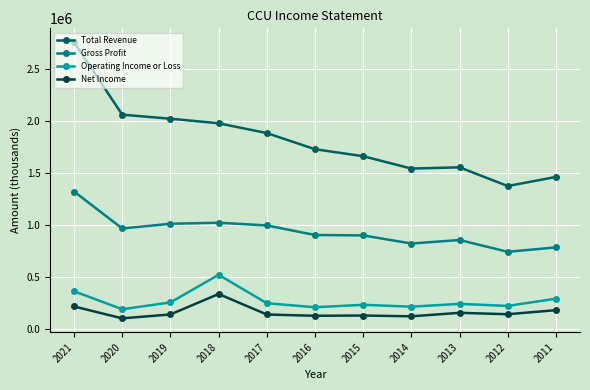

Between 2015 and 2011, which series saw the biggest shift?

Total Revenue